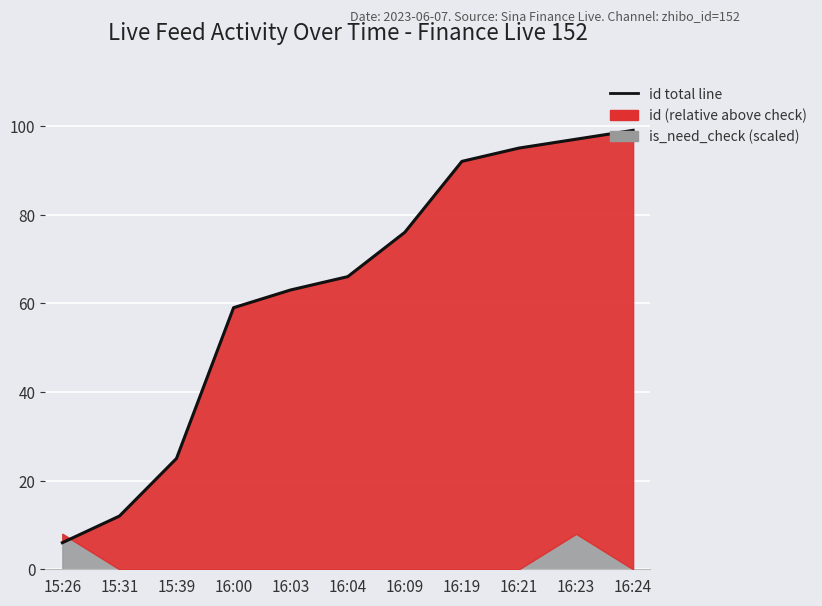

Read the value at 16:21.

95